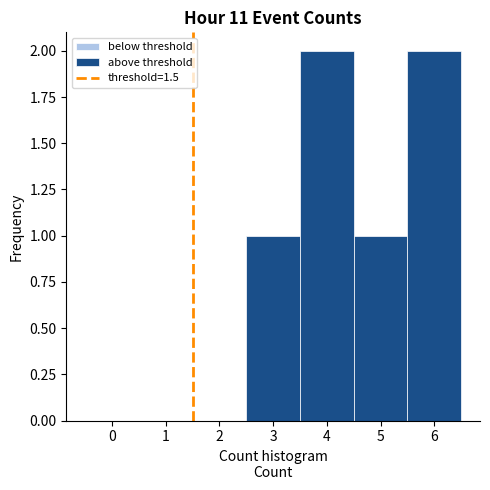

Reading left to right, transcribe this chart: for each bar, give the range it covers on the x-axis and its height. The values are not printed on the chart, so give them approximately, as read against the axis.

-0.5 to 0.5: 0
0.5 to 1.5: 0
1.5 to 2.5: 0
2.5 to 3.5: 1
3.5 to 4.5: 2
4.5 to 5.5: 1
5.5 to 6.5: 2